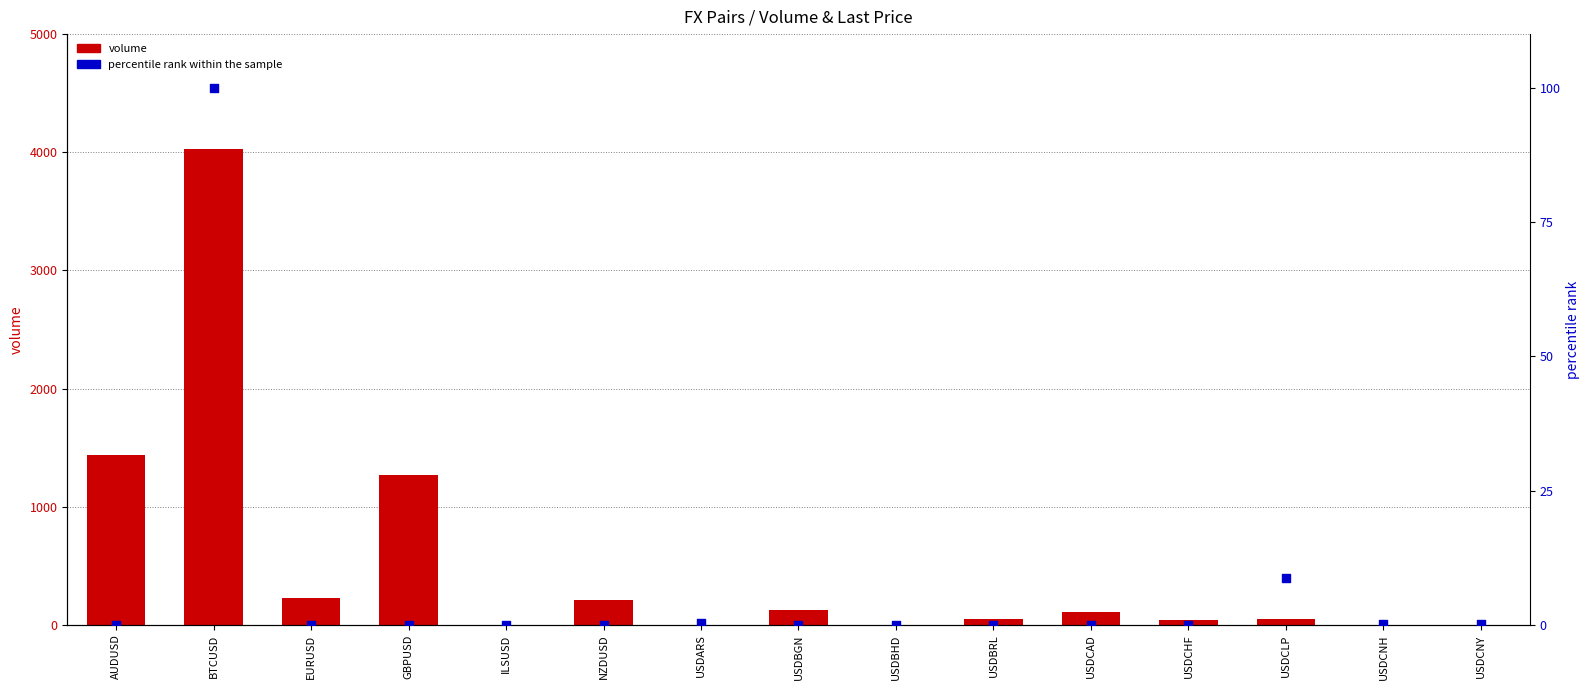

Which series contains the highest Y value?

volume